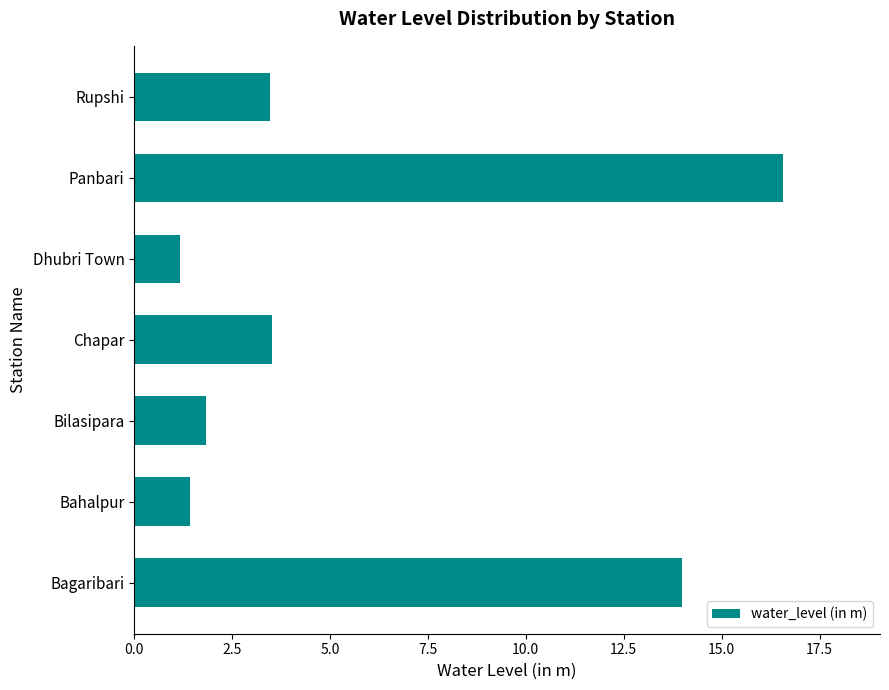

What is the ratio of the value at Bagaribari to the value at Bahalpur?

9.9